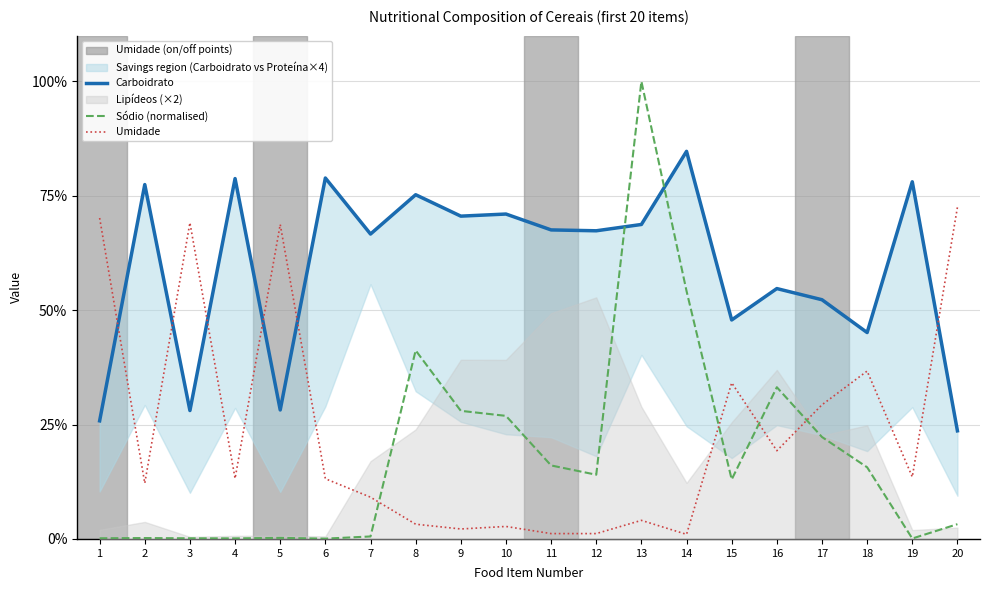

Reading left to right, what are all the values shown in this chart?

Carboidrato: 1=25.8	2=77.5	3=28.1	4=78.8	5=28.2	6=78.9	7=66.6	8=75.2	9=70.5	10=71.0	11=67.5	12=67.3	13=68.7	14=84.7	15=47.9	16=54.7	17=52.3	18=45.1	19=78.1	20=23.6
Sódio (normalised): 1=0.1	2=0.2	3=0.1	4=0.1	5=0.2	6=0.1	7=0.5	8=41.2	9=28.0	10=26.9	11=16.1	12=14.0	13=100.0	14=54.2	15=13.0	16=33.2	17=22.3	18=15.7	19=0.1	20=3.2
Umidade: 1=70.1	2=12.2	3=69.1	4=13.2	5=68.7	6=13.2	7=9.1	8=3.2	9=2.2	10=2.7	11=1.2	12=1.2	13=4.1	14=1.0	15=34.1	16=19.3	17=29.3	18=36.7	19=13.6	20=72.5